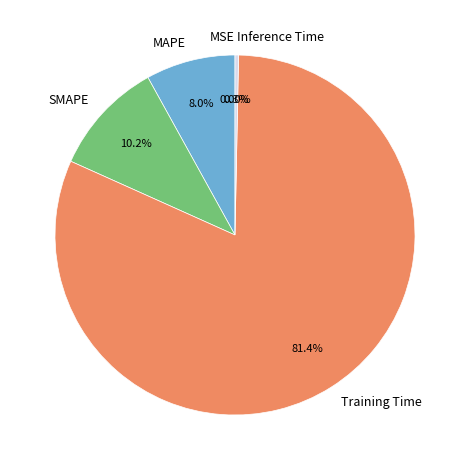

True or false: SMAPE accounts for 10% of the total.

True